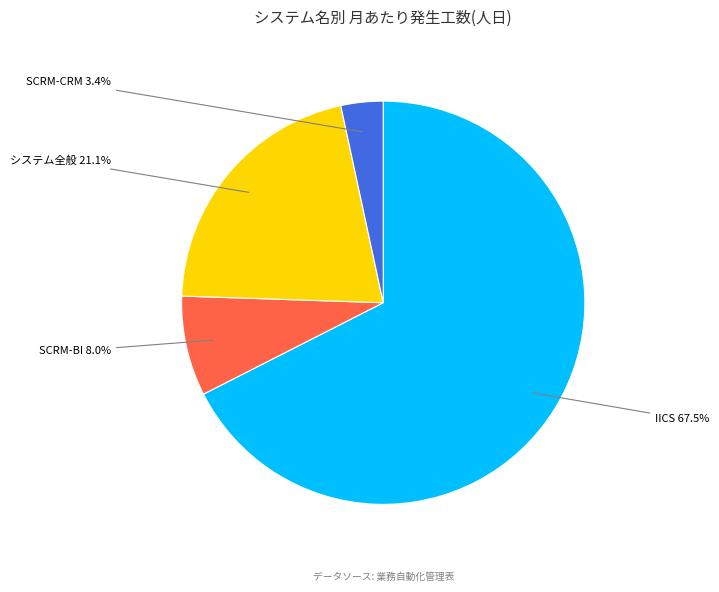

Is there any slice that represents more than half of the pie?

Yes